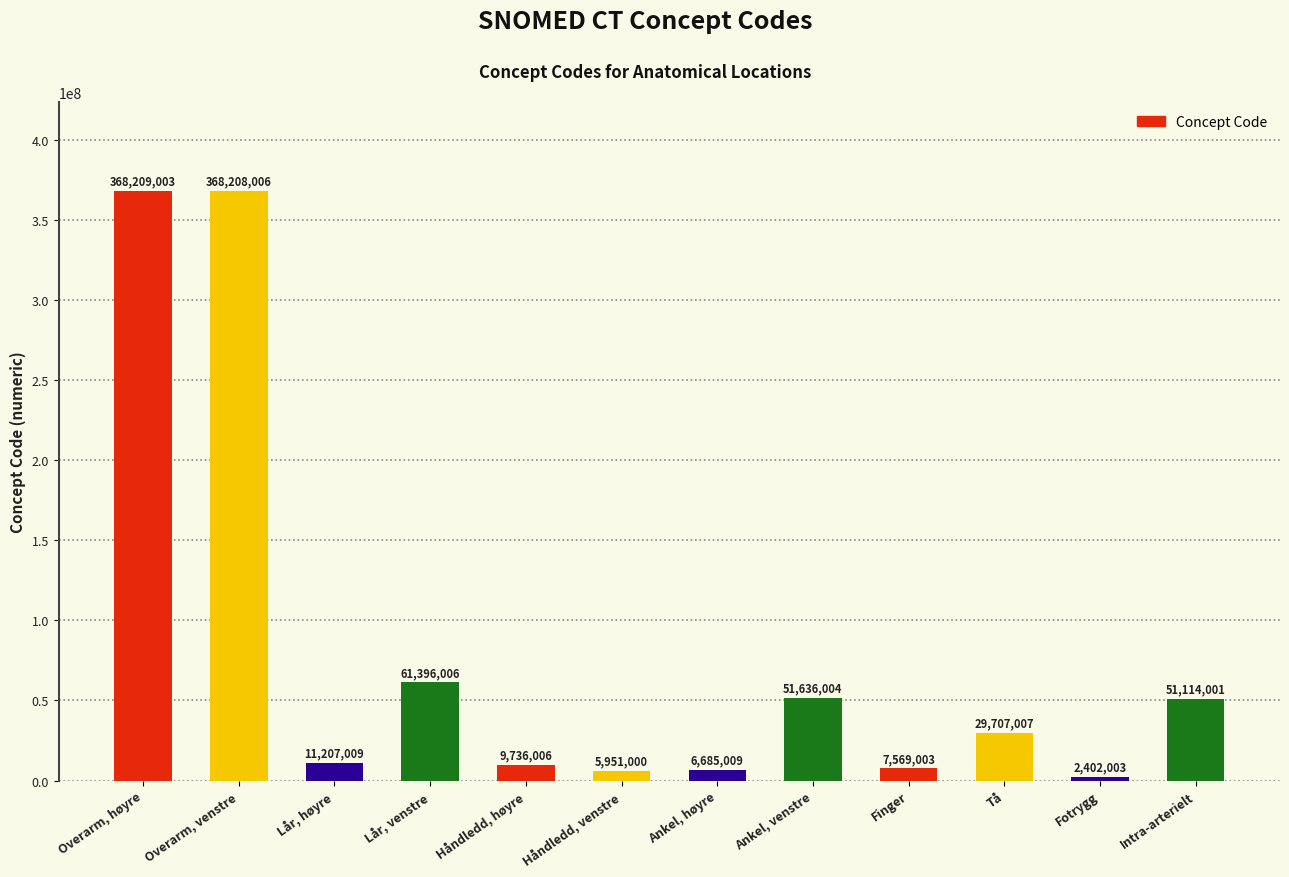

What is the sum of all values?

973820057